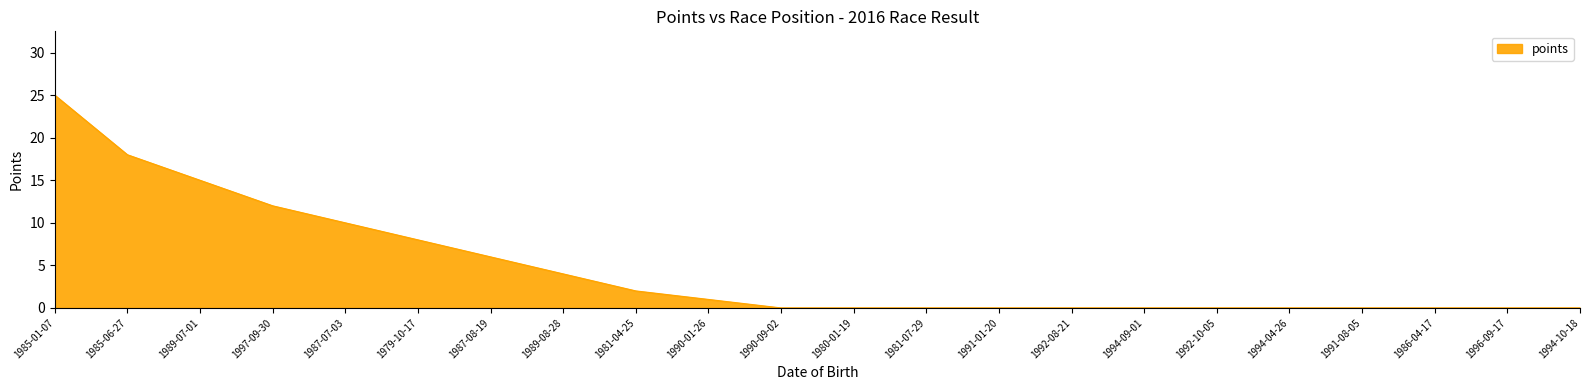

What is the difference between the maximum and minimum values?

25